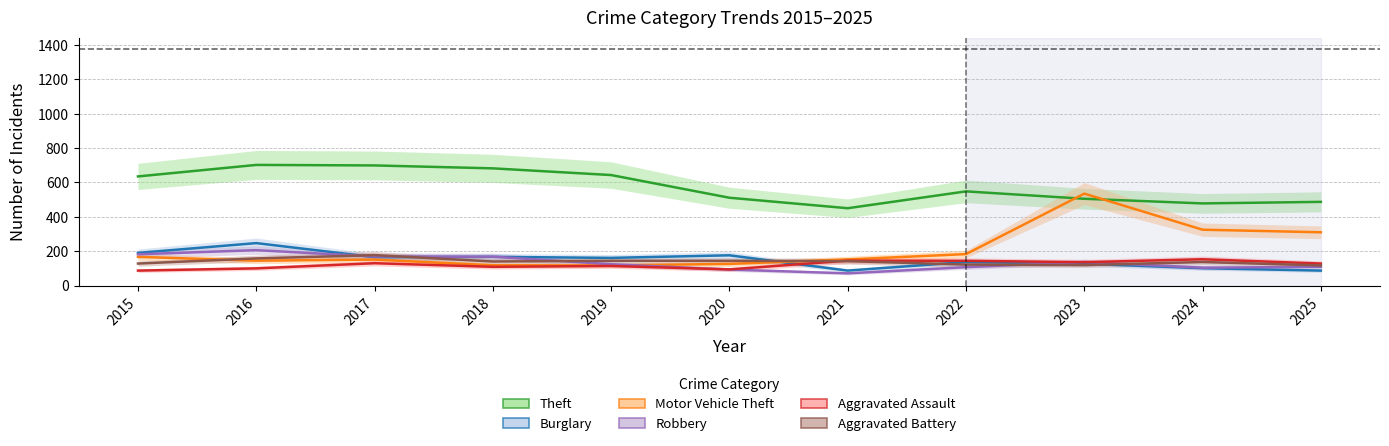

Does the chart have visible grid lines?

Yes